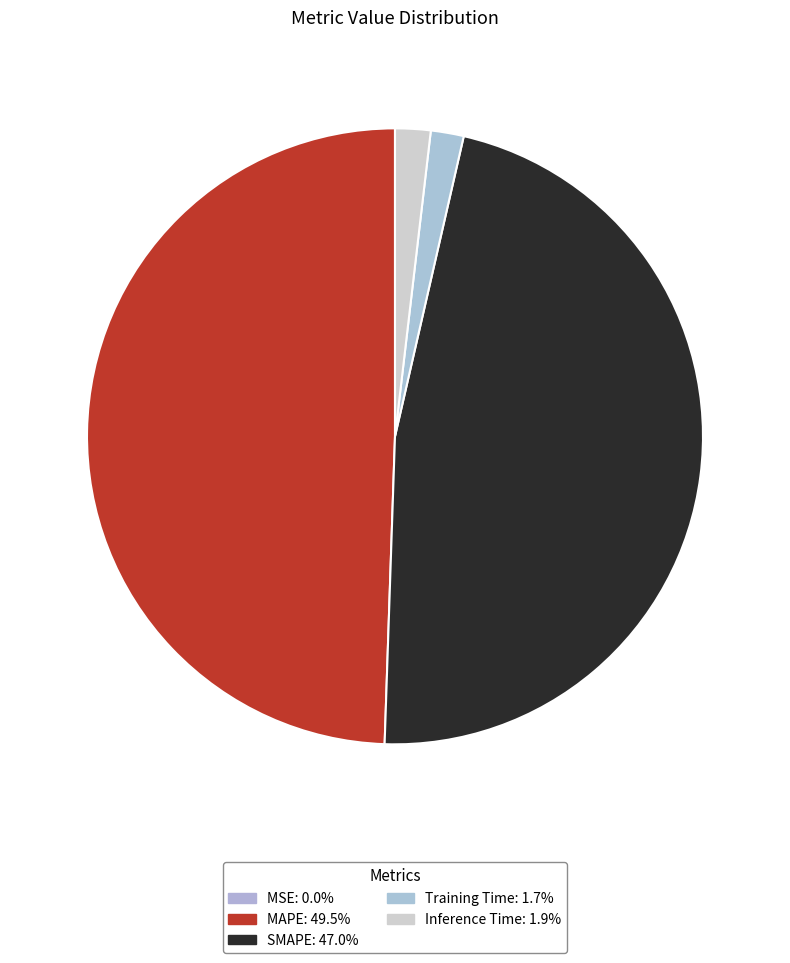

Which category has the biggest portion of the pie?

MAPE